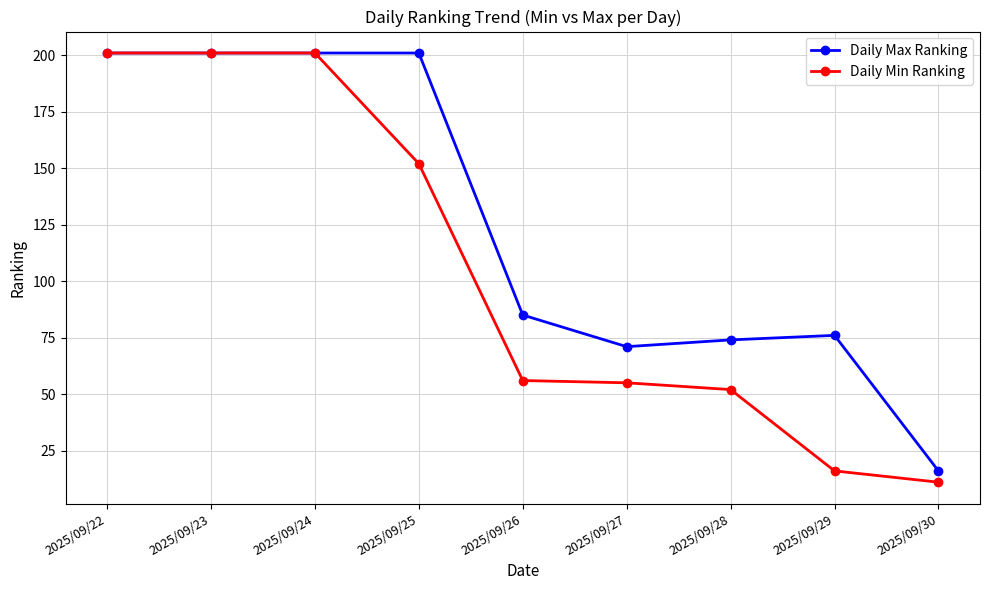

What is the difference between the maximum and minimum values in the Daily Min Ranking series?

190